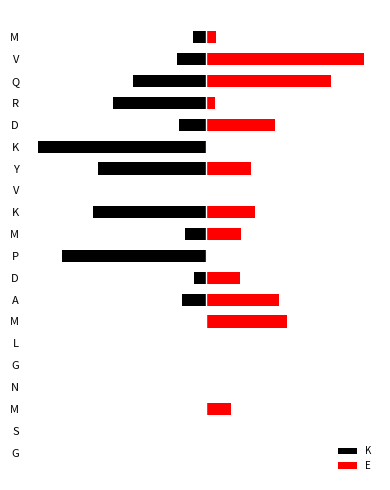

Is the value of K at M greater than the value of E at R?

No